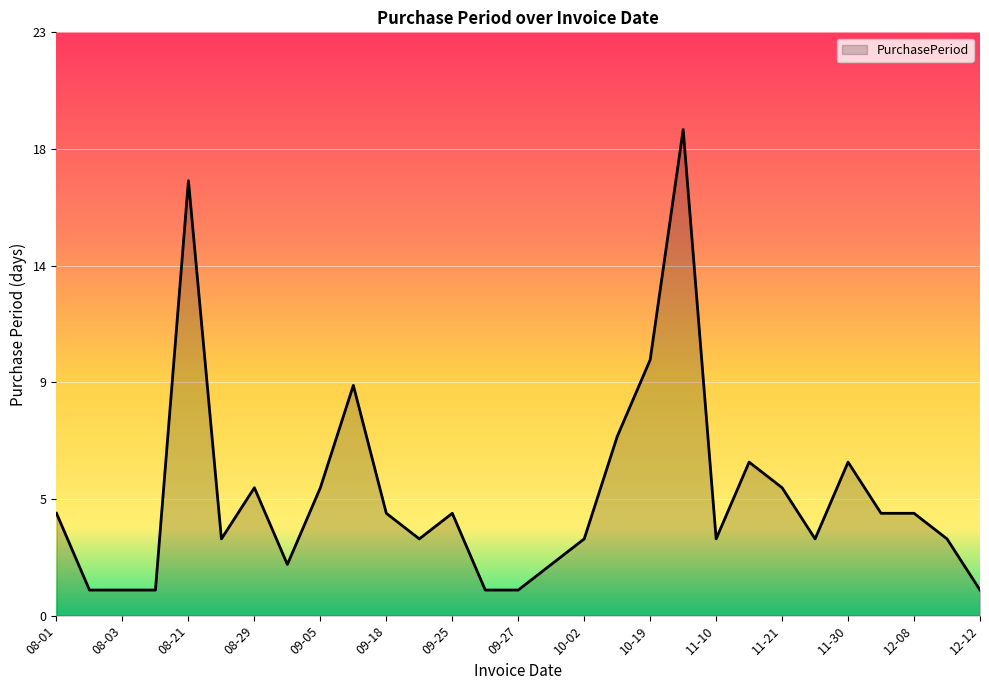

List the labels in order of value, smallest first.

2017-08-02, 2017-08-03, 2017-08-04, 2017-09-26, 2017-09-27, 2017-12-12, 2017-08-31, 2017-09-29, 2017-08-24, 2017-09-21, 2017-10-02, 2017-11-10, 2017-11-24, 2017-12-11, 2017-08-01, 2017-09-18, 2017-09-25, 2017-12-04, 2017-12-08, 2017-08-29, 2017-09-05, 2017-11-21, 2017-11-16, 2017-11-30, 2017-10-09, 2017-09-14, 2017-10-19, 2017-08-21, 2017-11-07